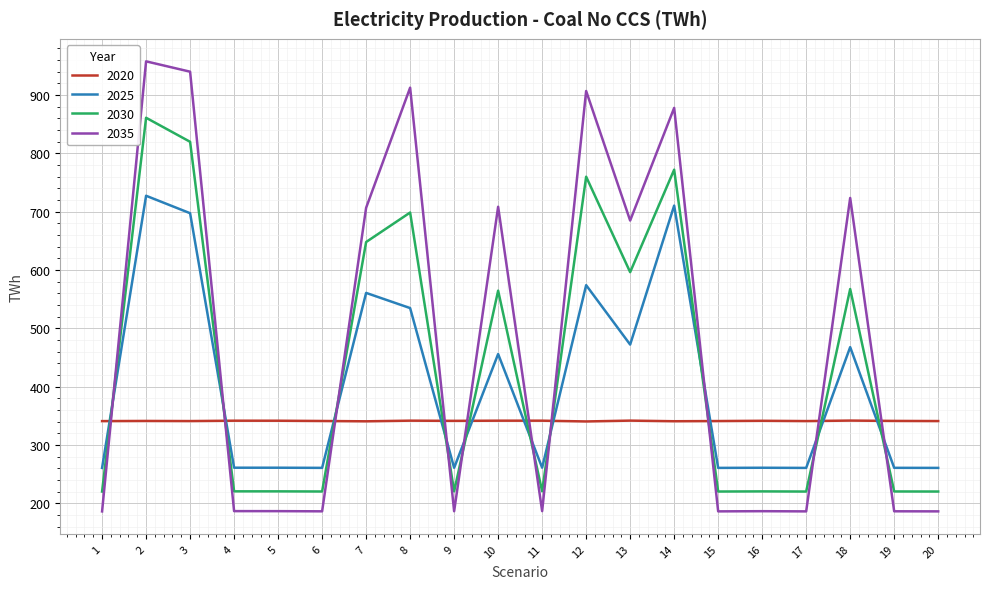

Rank the series by their maximum value, from lowest to highest.

2020, 2025, 2030, 2035